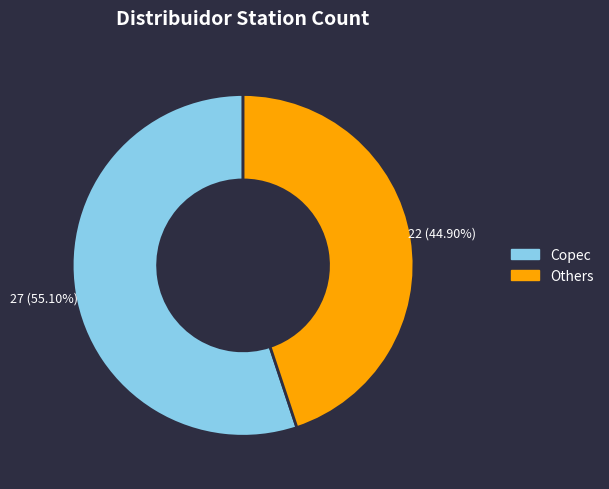

Is there a majority slice in this chart?

Yes